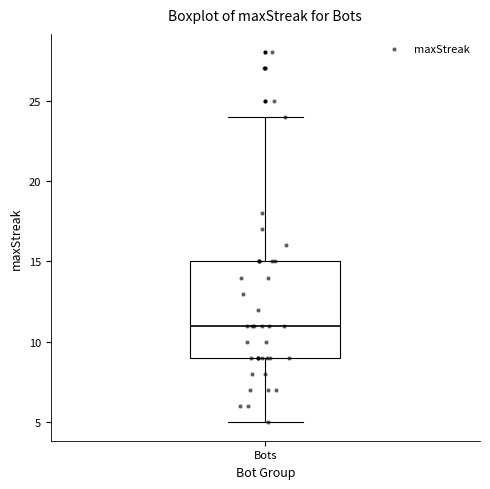

Where does the upper whisker of the box for Bots end on the y-axis? The values are not printed on the chart, so give them approximately, as read against the axis.

24